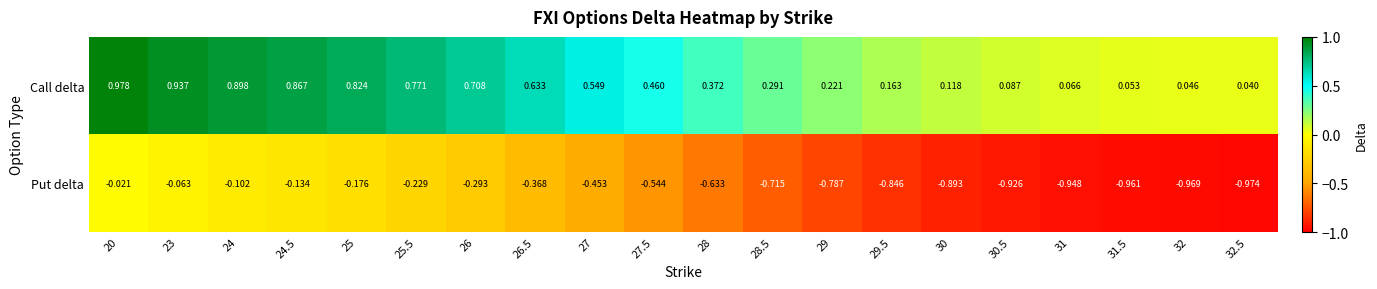

Between 30 and 31, which series saw the biggest shift?

Put delta